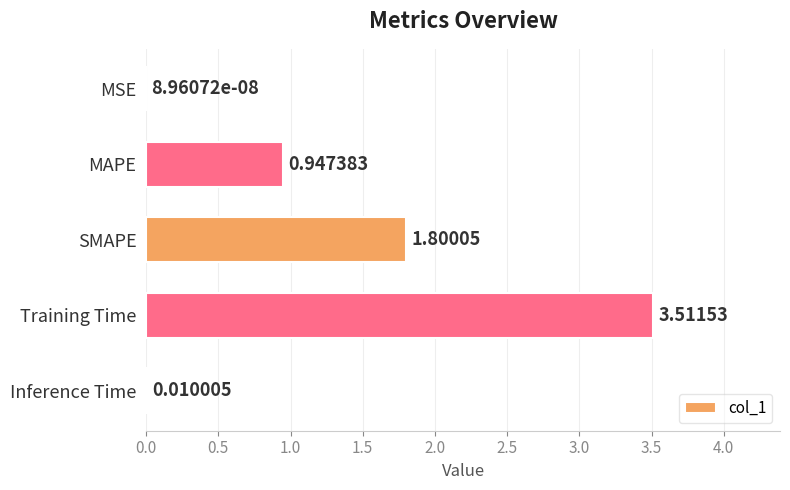

Between MSE and Inference Time, which is larger?

Inference Time